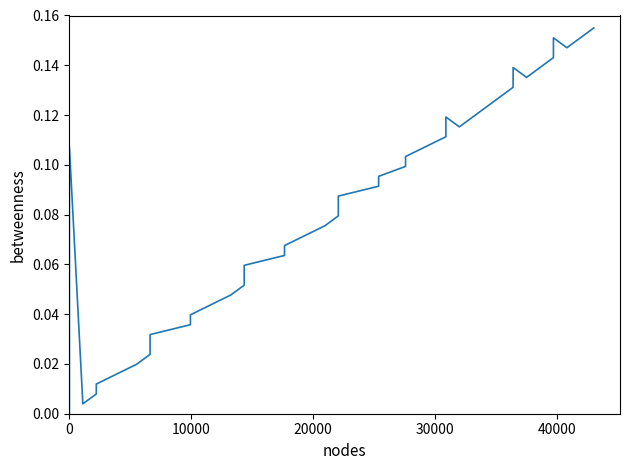

What is the label of the 26th point from the right?

14